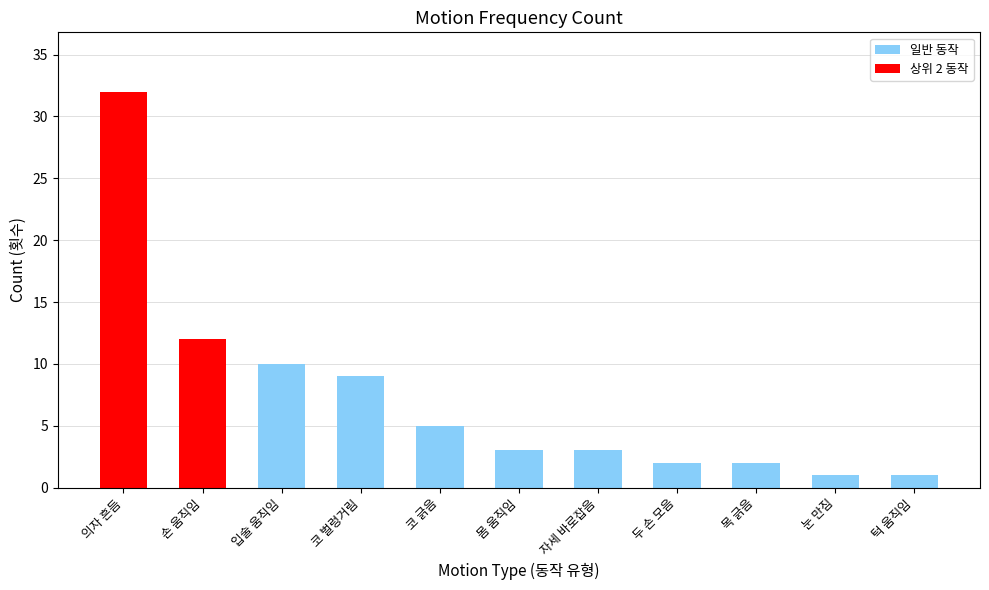

What is the average value?

7